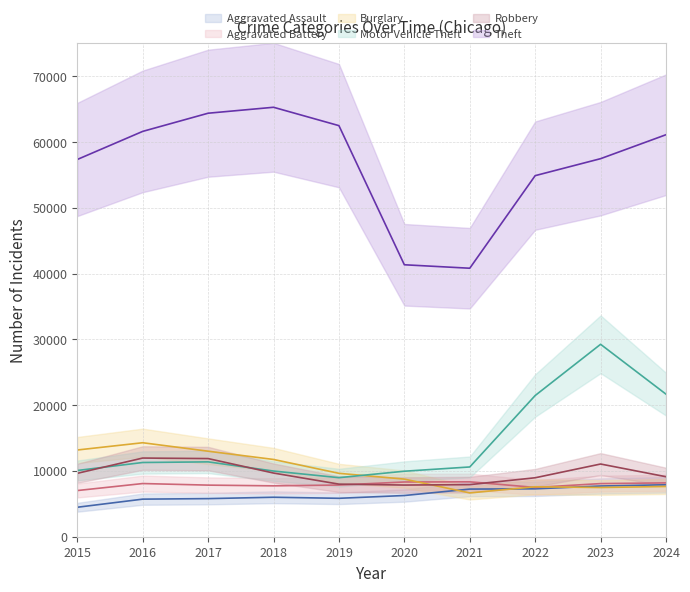

True or false: Motor Vehicle Theft and Aggravated Assault cross at least once.

False